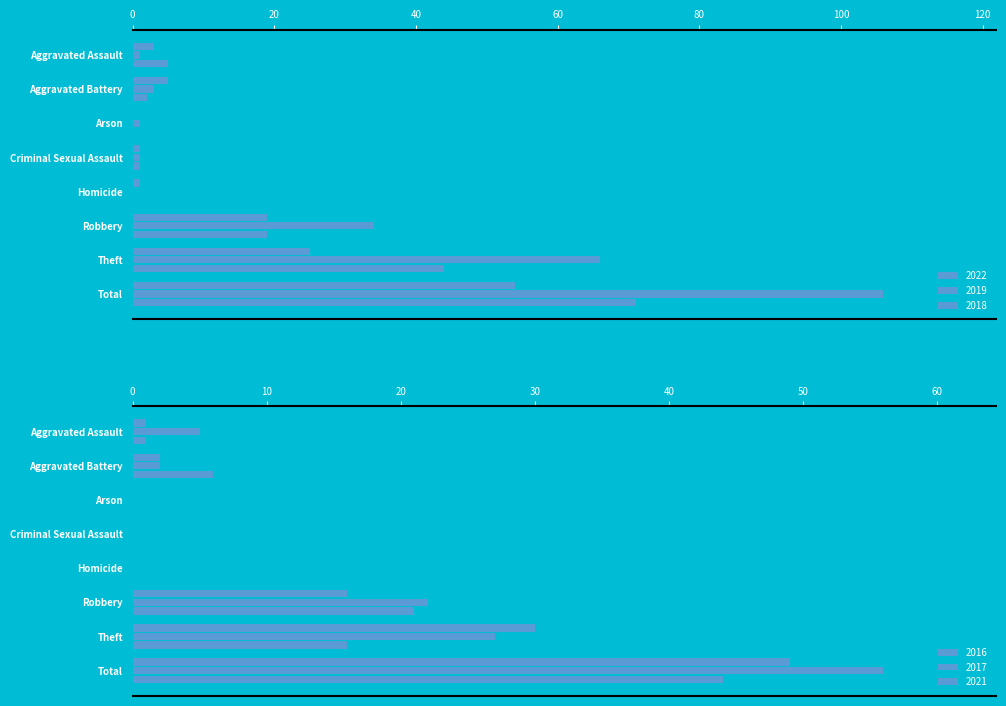

At which category is the sum across all series the highest?

Total